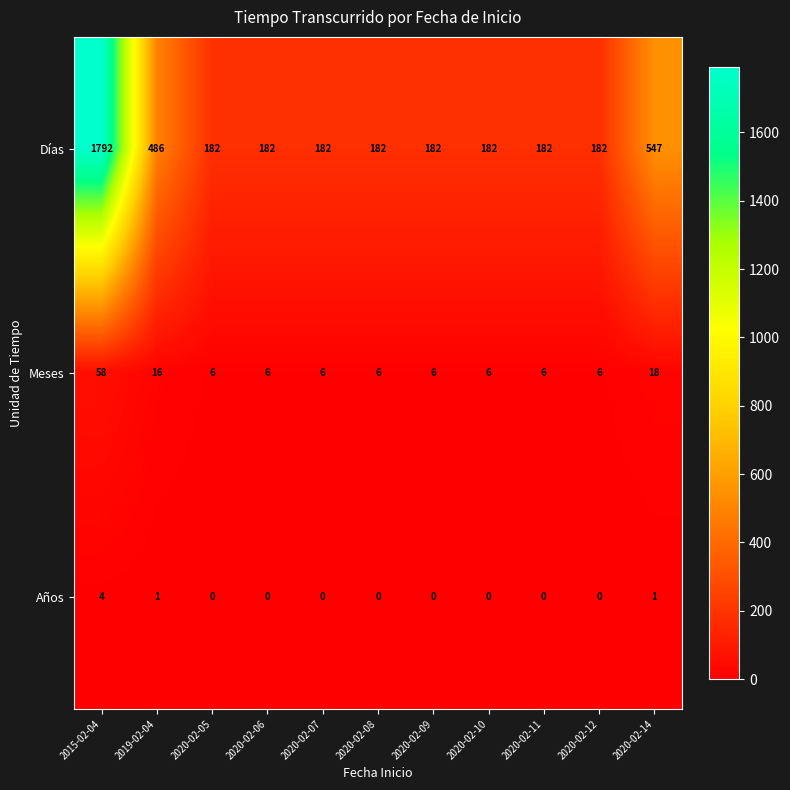

Rank the series by their maximum value, from lowest to highest.

Años, Meses, Días